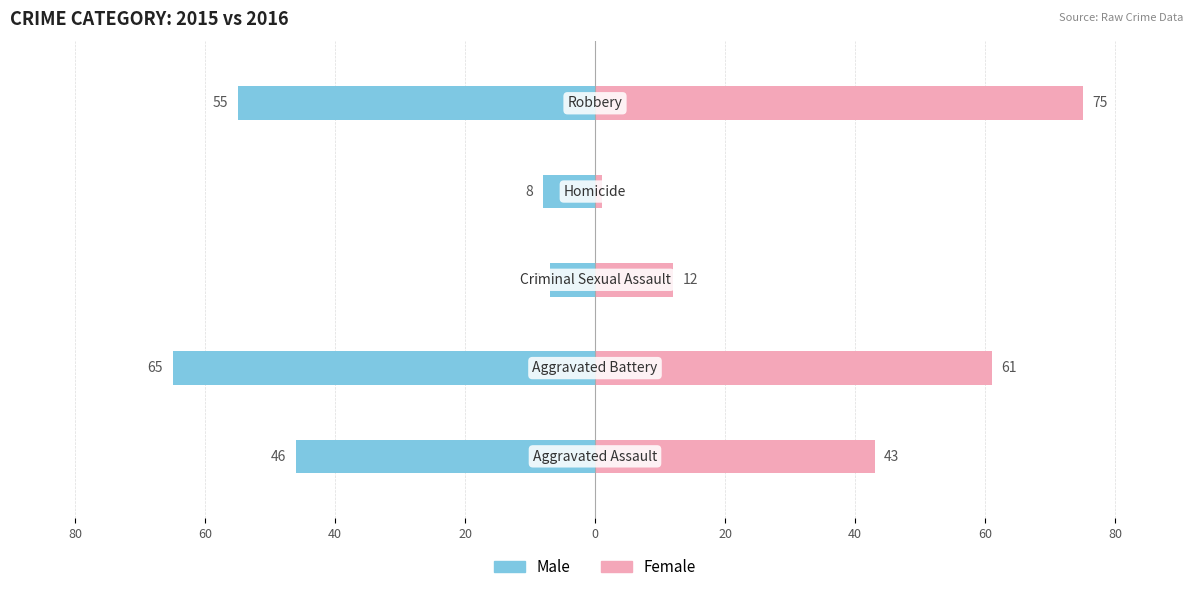

List the series in order of their peak value, lowest first.

Male, Female